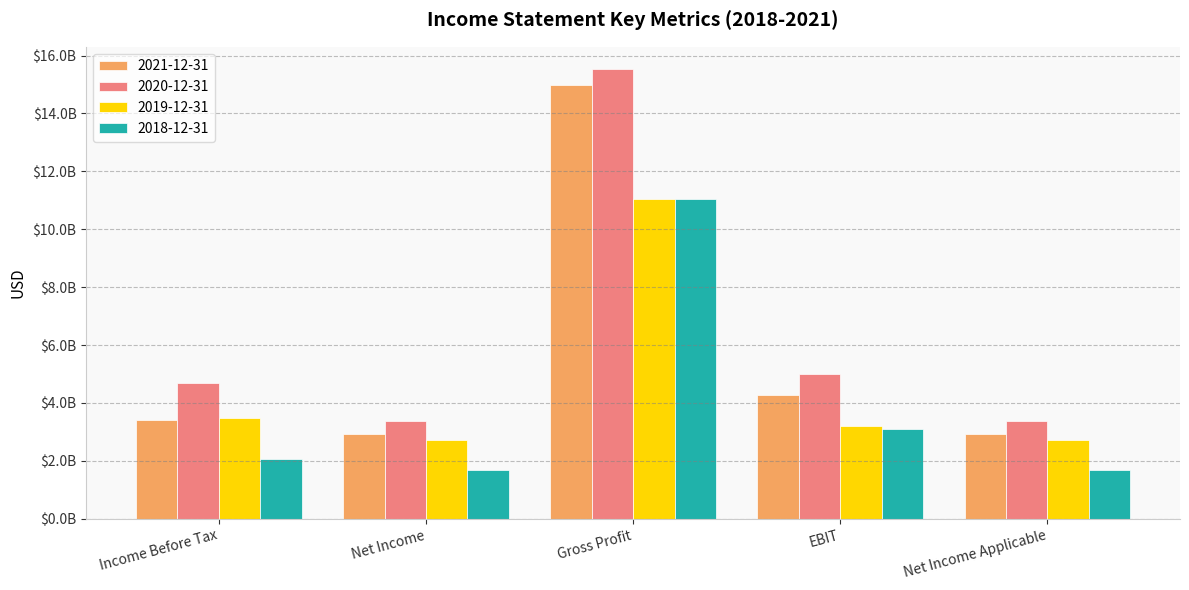

At which label does 2021-12-31 reach its minimum?

Net Income